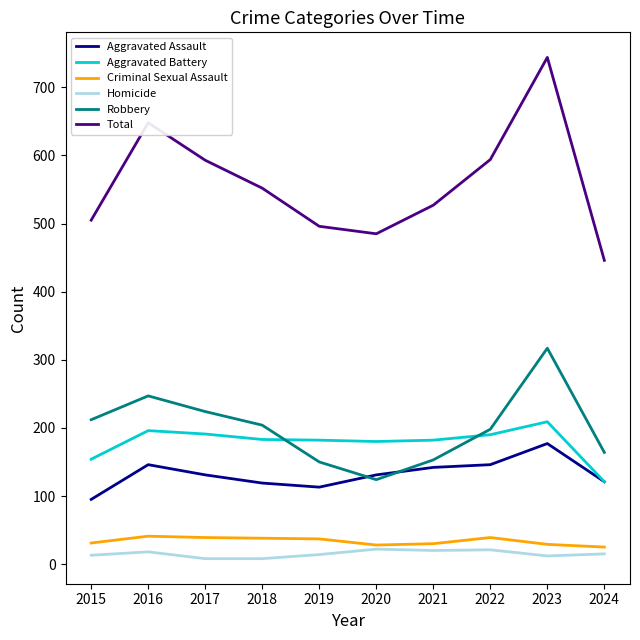

True or false: Homicide and Aggravated Battery intersect in this chart.

False